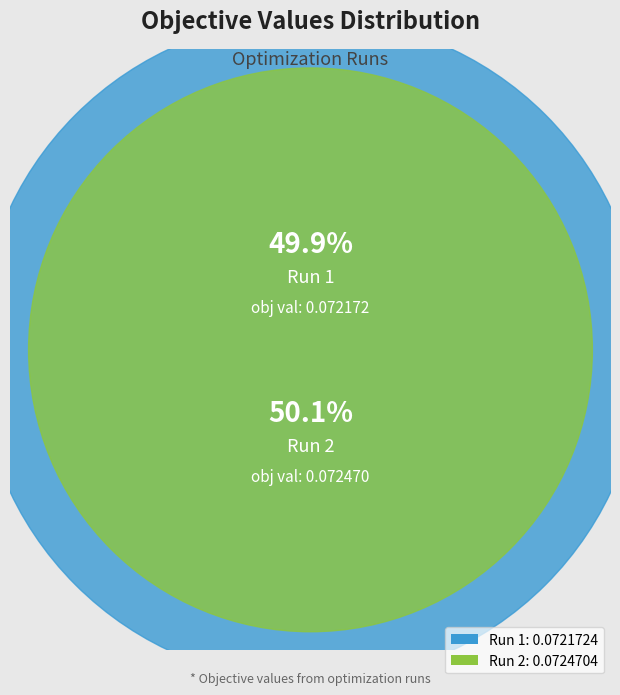

Does Run 2 account for over 50% of the chart?

Yes